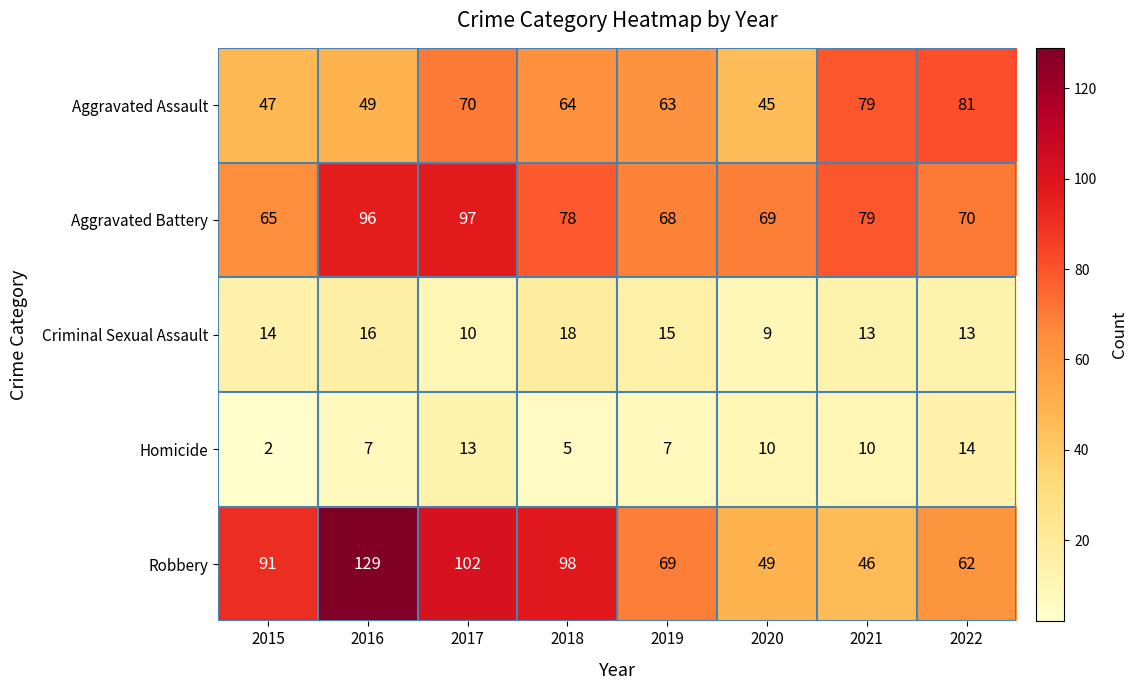

At which category does the chart reach its minimum across all series?

2015